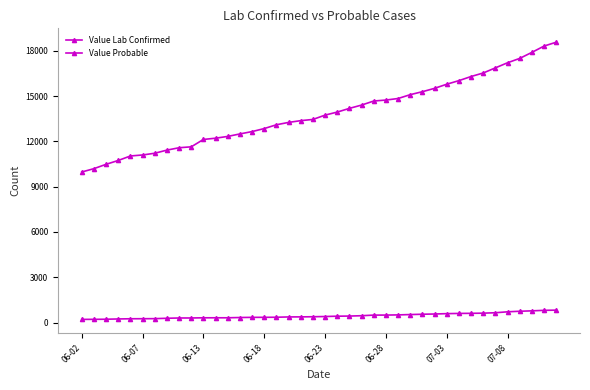

True or false: Value Lab Confirmed and Value Probable cross at least once.

False